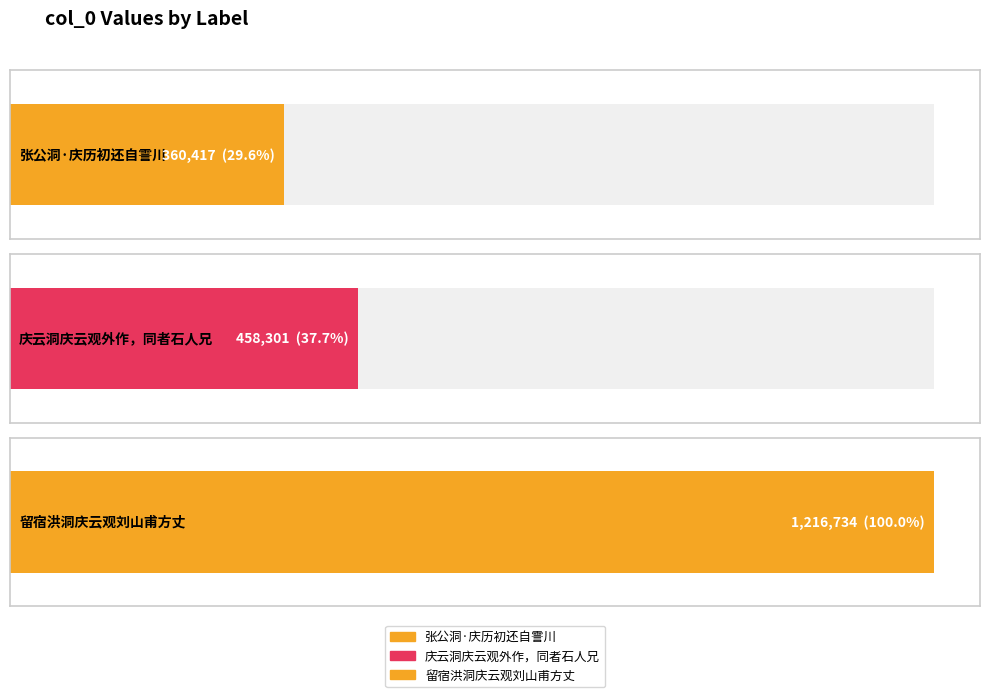

Reading right to left, transcribe all the data shown in this chart.

留宿洪洞庆云观刘山甫方丈=1216734	庆云洞庆云观外作，同者石人兄=458301	张公洞·庆历初还自霅川=360417